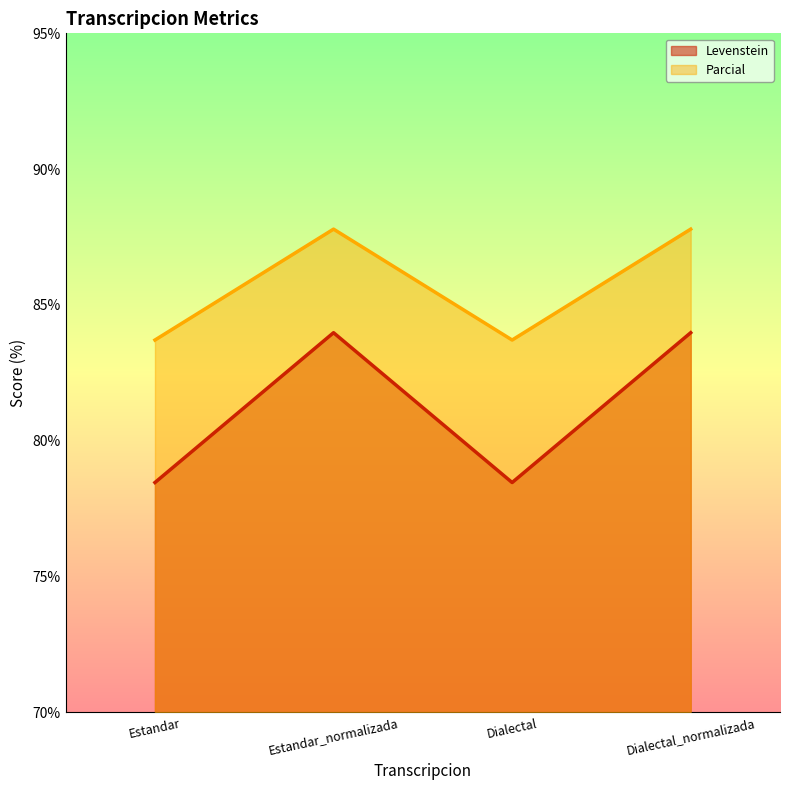

List the labels in order of Levenstein value, largest first.

Estandar_normalizada, Dialectal_normalizada, Estandar, Dialectal